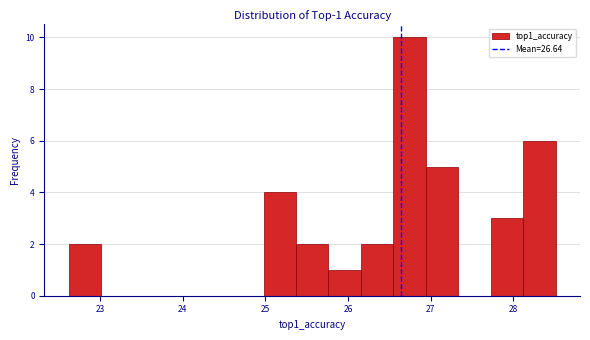

Read against the x-axis, roughly where is the centre of the tallest bar?

26.7